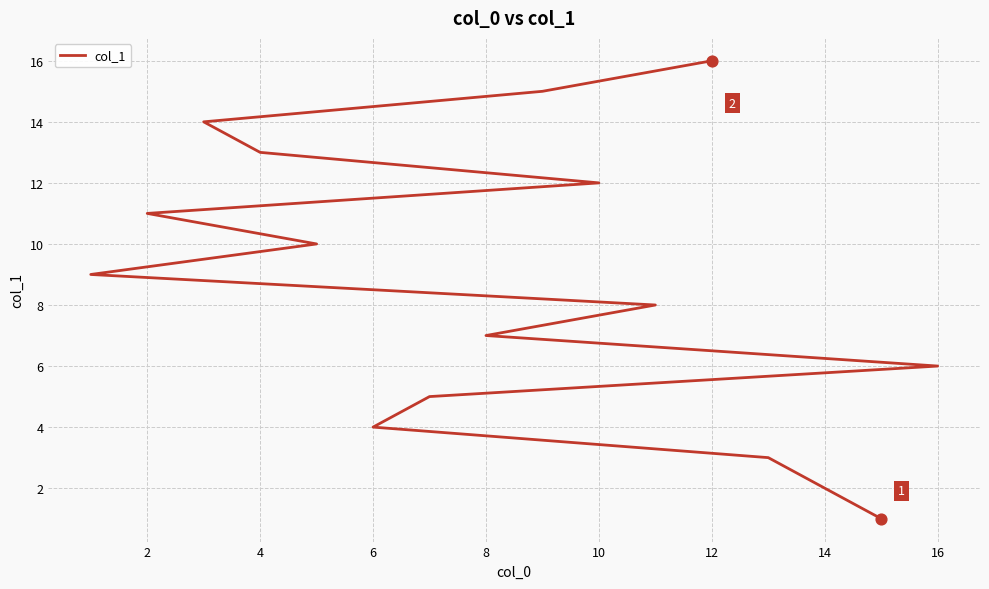

What is the change in value from 14 to 6?

+2